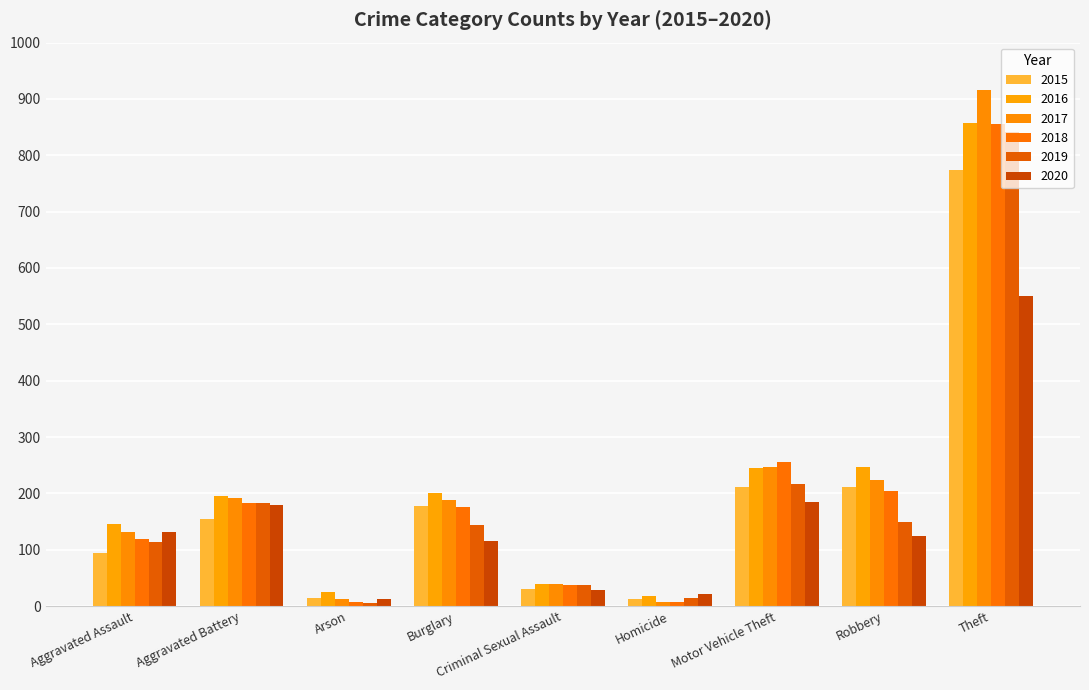

Where is 2019 nearest to the value 423?

Motor Vehicle Theft